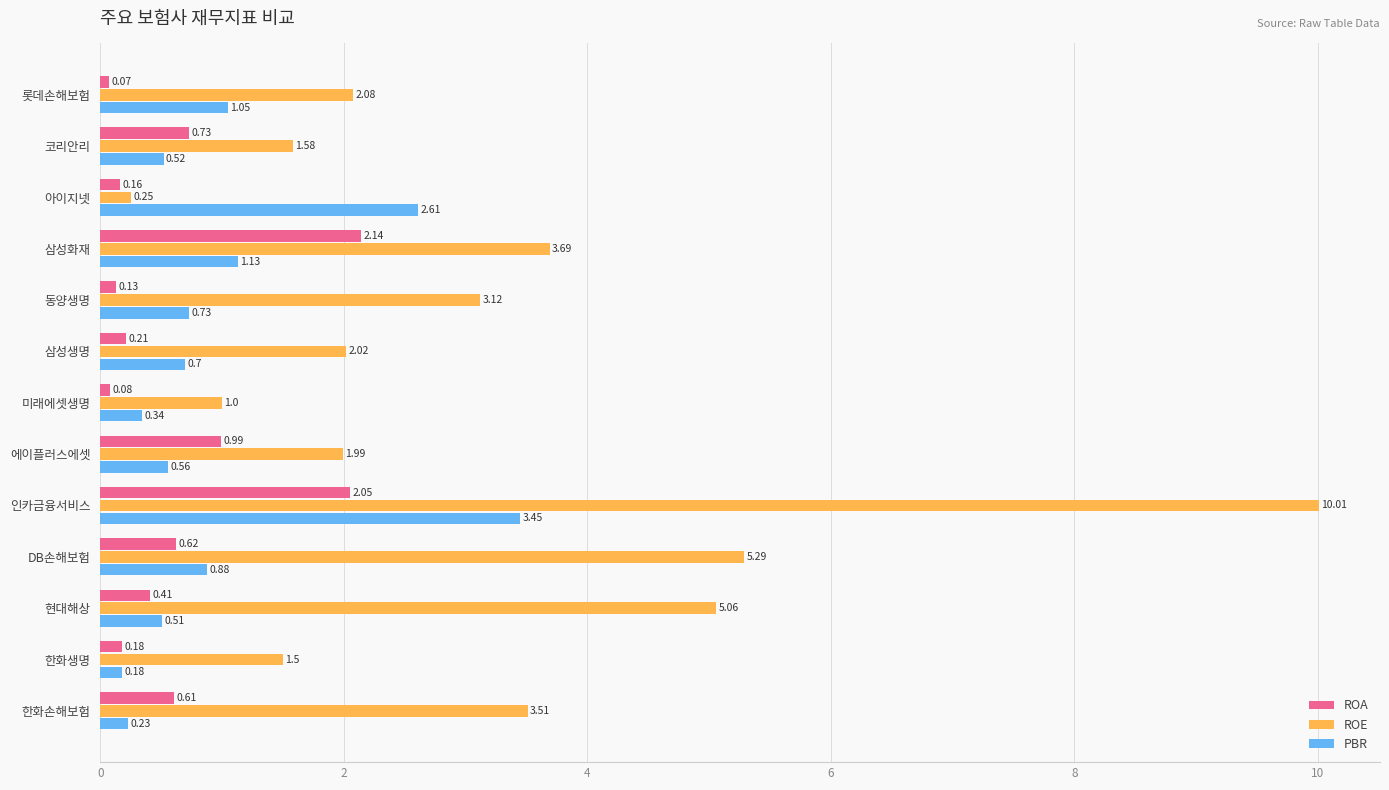

What are all the series names shown in the legend?

ROA, ROE, PBR